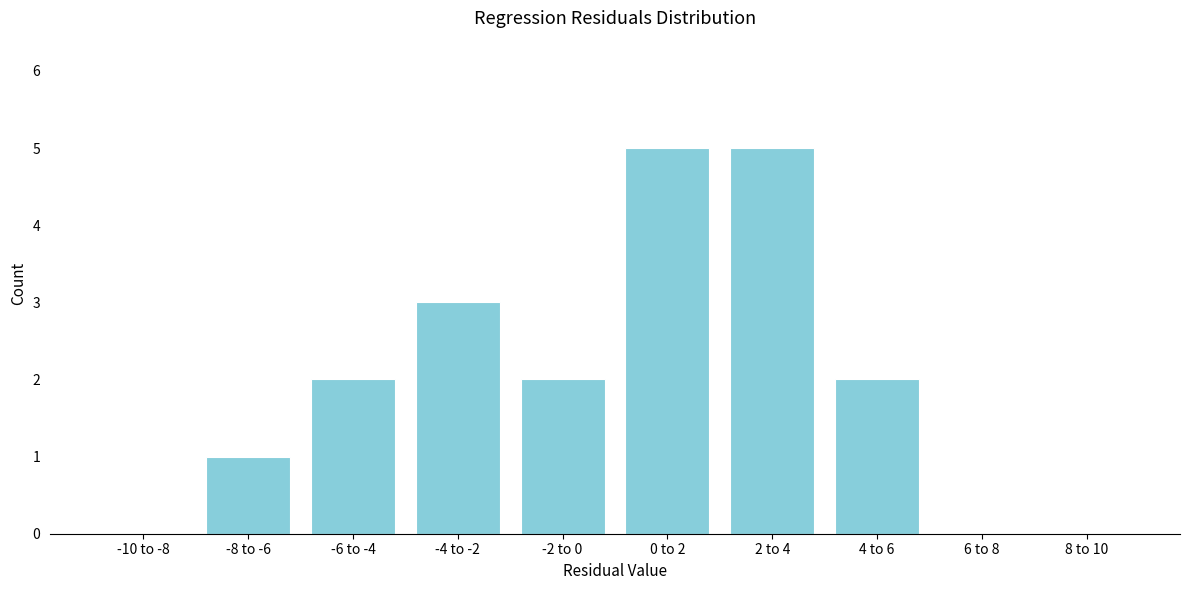

Reading right to left, list all the values displayed in this chart.

8 to 10=0	6 to 8=0	4 to 6=2	2 to 4=5	0 to 2=5	-2 to 0=2	-4 to -2=3	-6 to -4=2	-8 to -6=1	-10 to -8=0